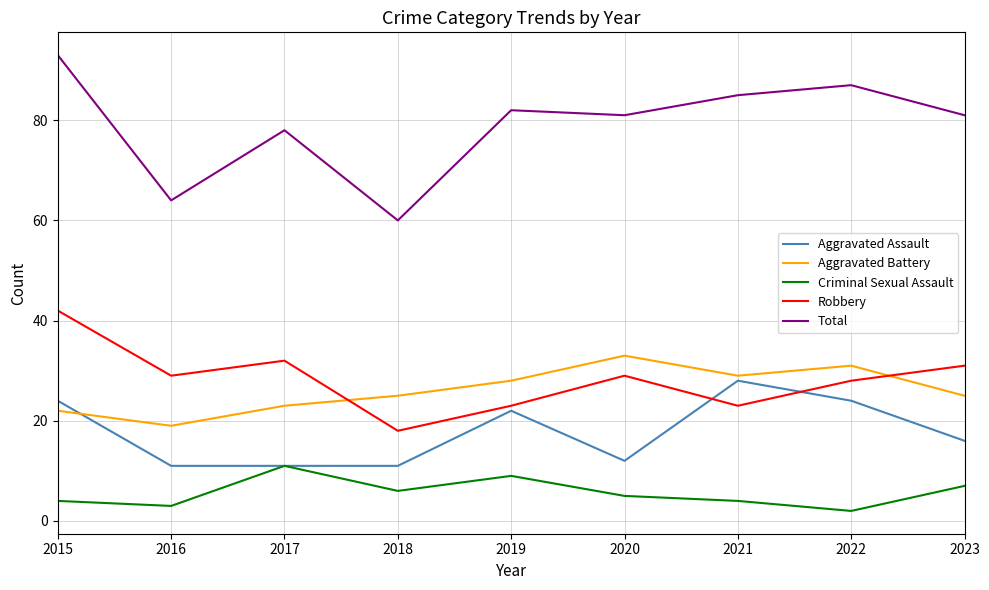

True or false: Criminal Sexual Assault and Total cross at least once.

False